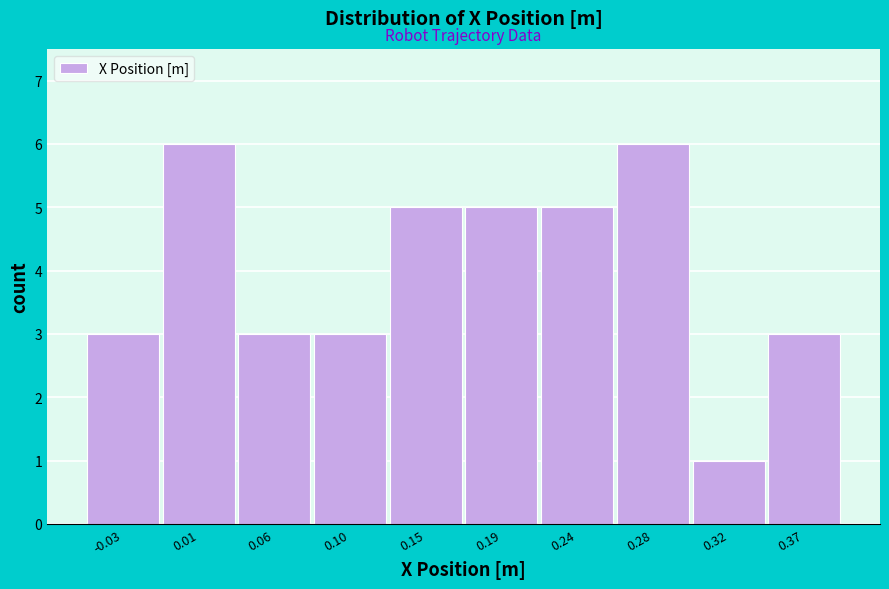

Reading left to right, list every bar in this chart as the range it spans on the x-axis followed by its height. Neither the bar edges nor the heights are printed on the chart, so give them approximately, as read against the axes.

-0.055 to -0.010: 3
-0.010 to 0.035: 6
0.035 to 0.080: 3
0.080 to 0.125: 3
0.125 to 0.170: 5
0.170 to 0.215: 5
0.215 to 0.255: 5
0.255 to 0.300: 6
0.300 to 0.345: 1
0.345 to 0.390: 3